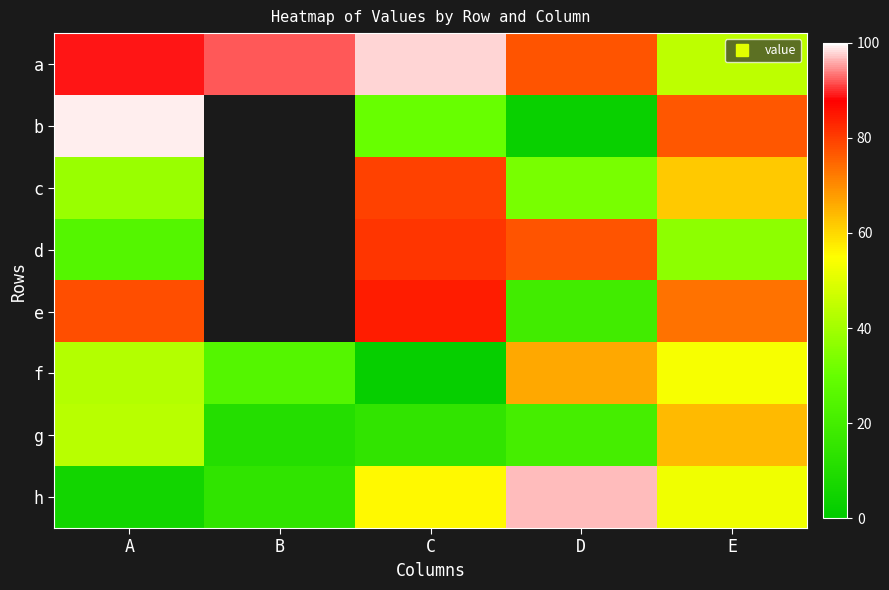

Between D and B, which is larger?

B